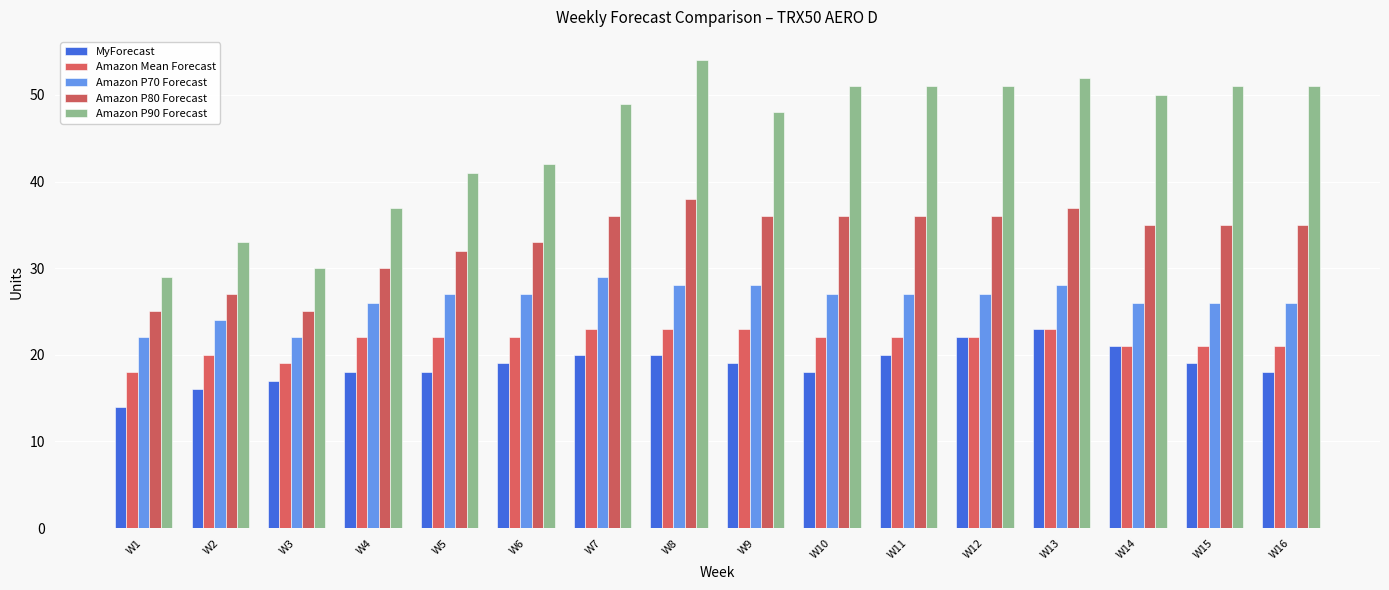

Which series has the largest total across all categories?

Amazon P90 Forecast